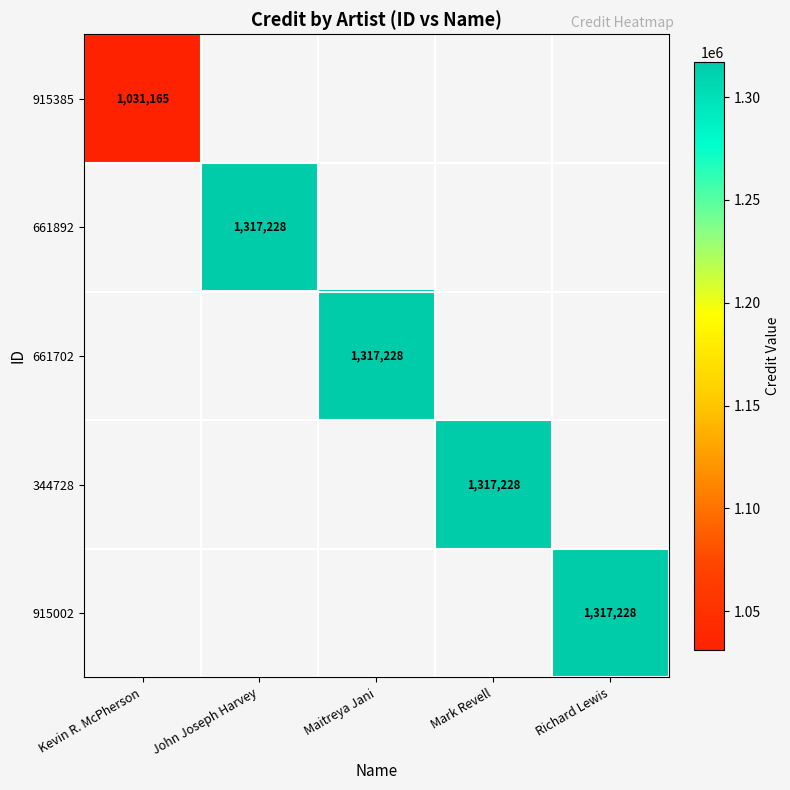

Which category has the lowest value across all series?

Kevin R. McPherson